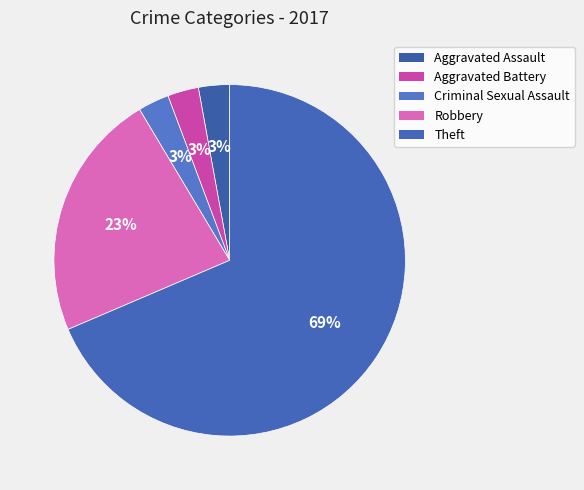

Combined, do Theft and Aggravated Battery account for over 50%?

Yes